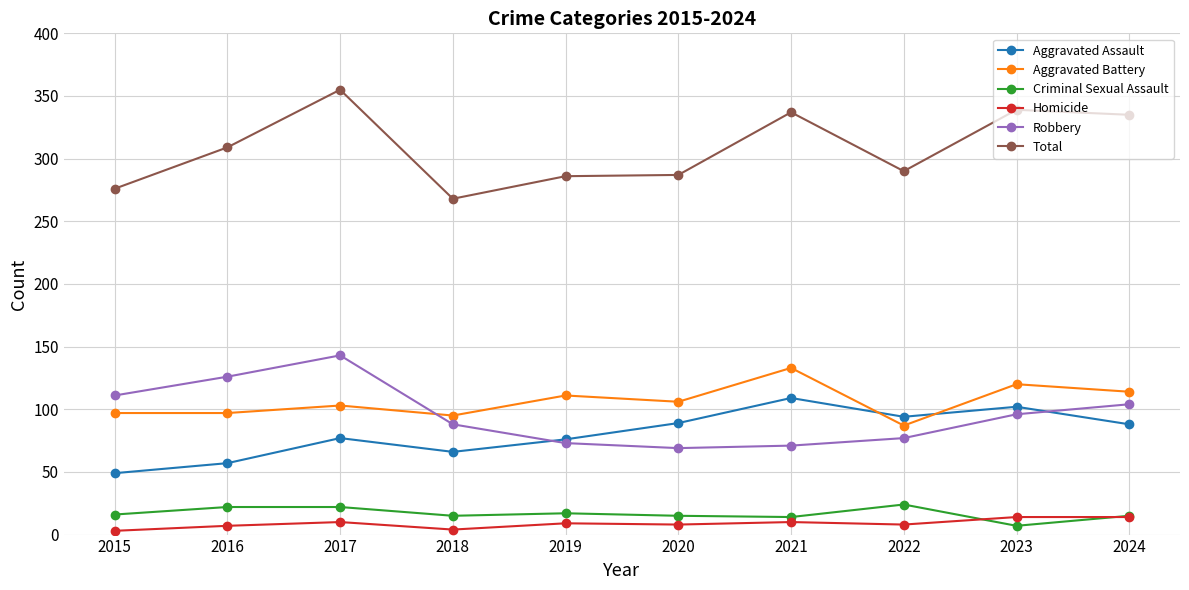

At 2017, list the series in order from largest to smallest.

Total, Robbery, Aggravated Battery, Aggravated Assault, Criminal Sexual Assault, Homicide